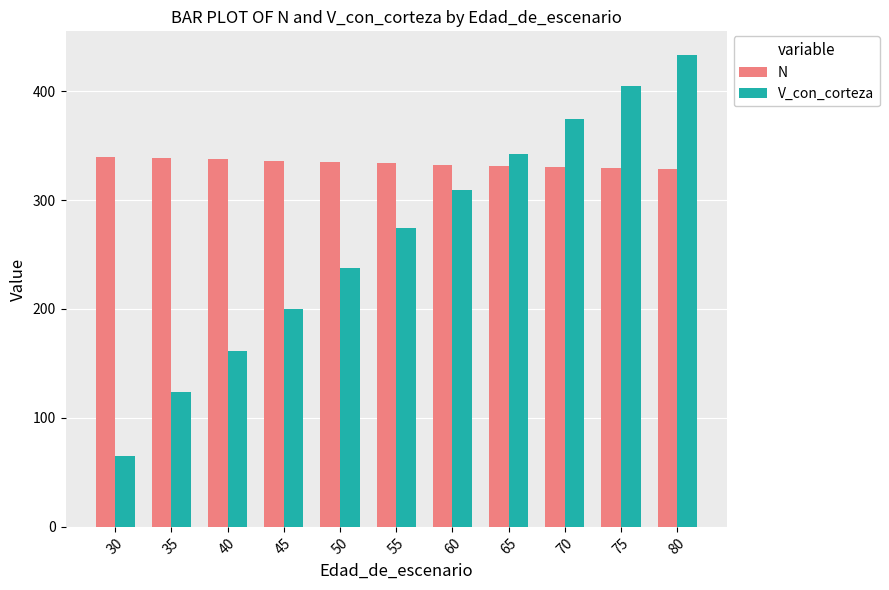

Which category has the lowest value across all series?

30